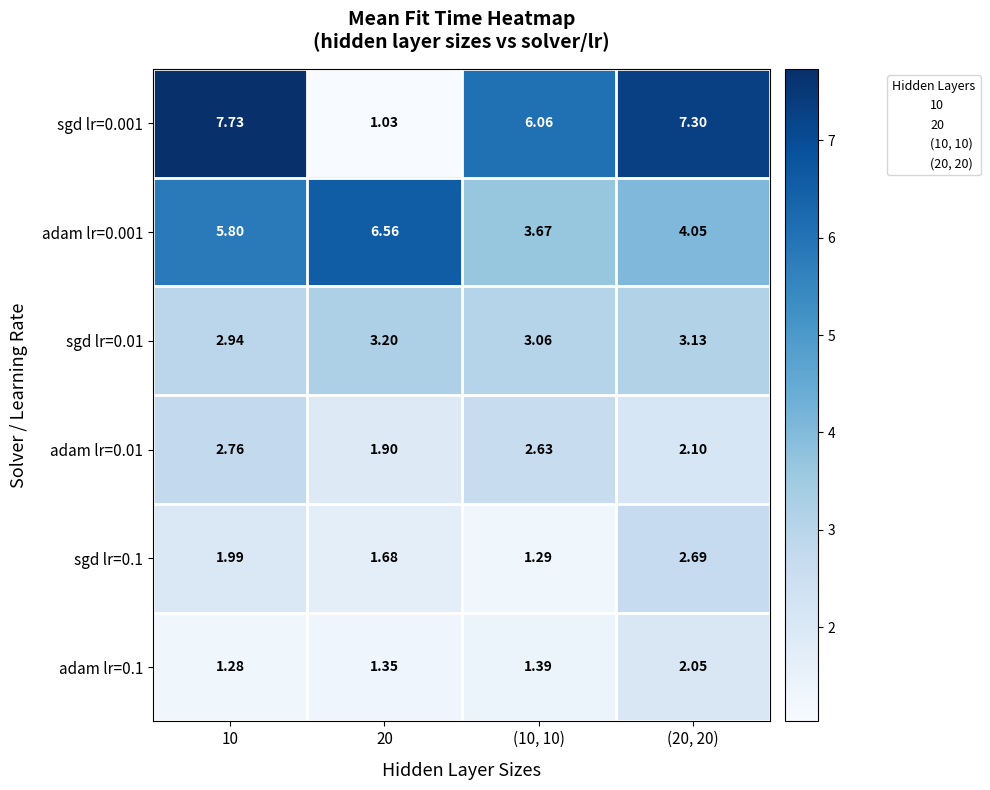

Is the value of sgd lr=0.1 at (10, 10) greater than the value of adam lr=0.1 at 20?

No